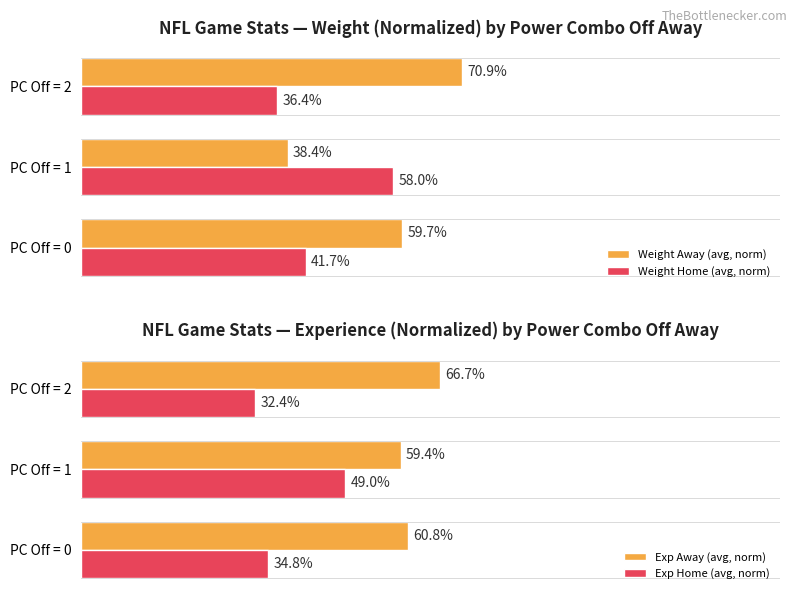

At which label is Weight Home (avg, norm) closest to 47?

PC Off = 0